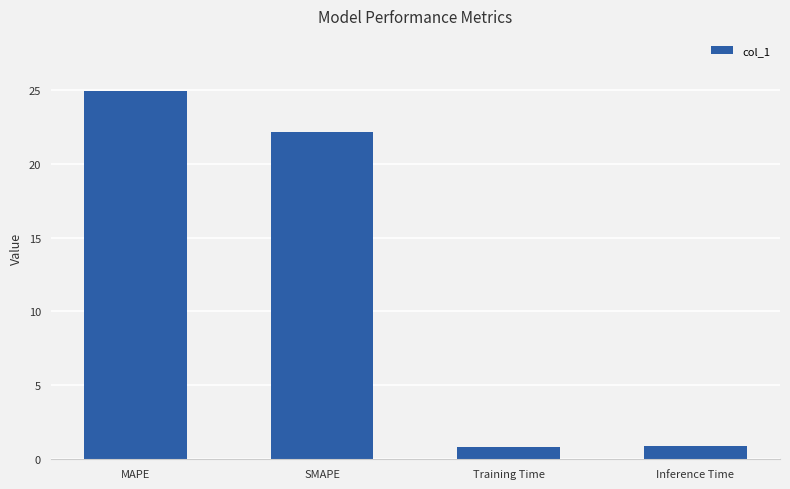

At which label does the data first exceed 22?

MAPE